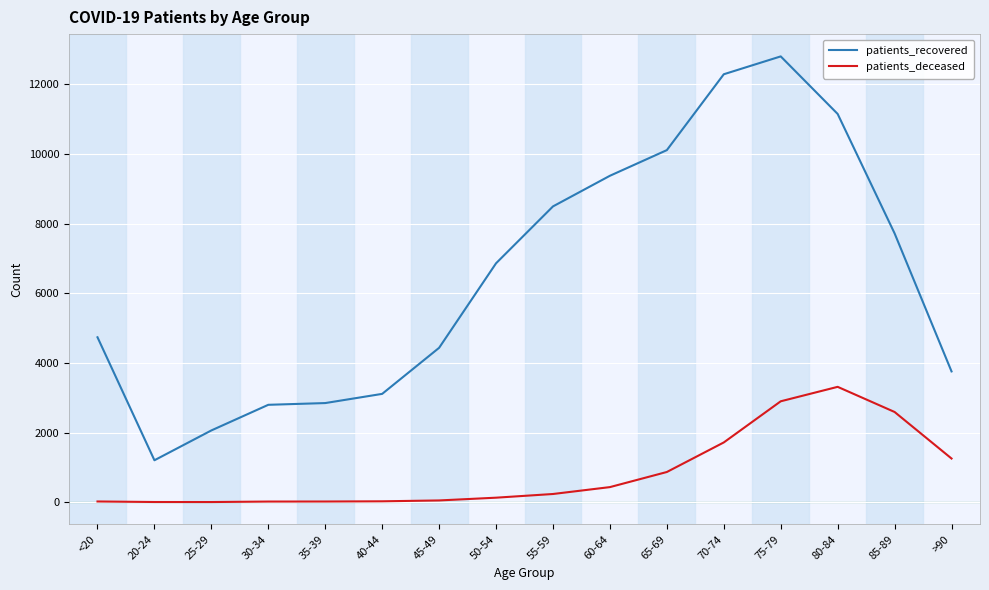

True or false: patients_recovered and patients_deceased cross at least once.

False